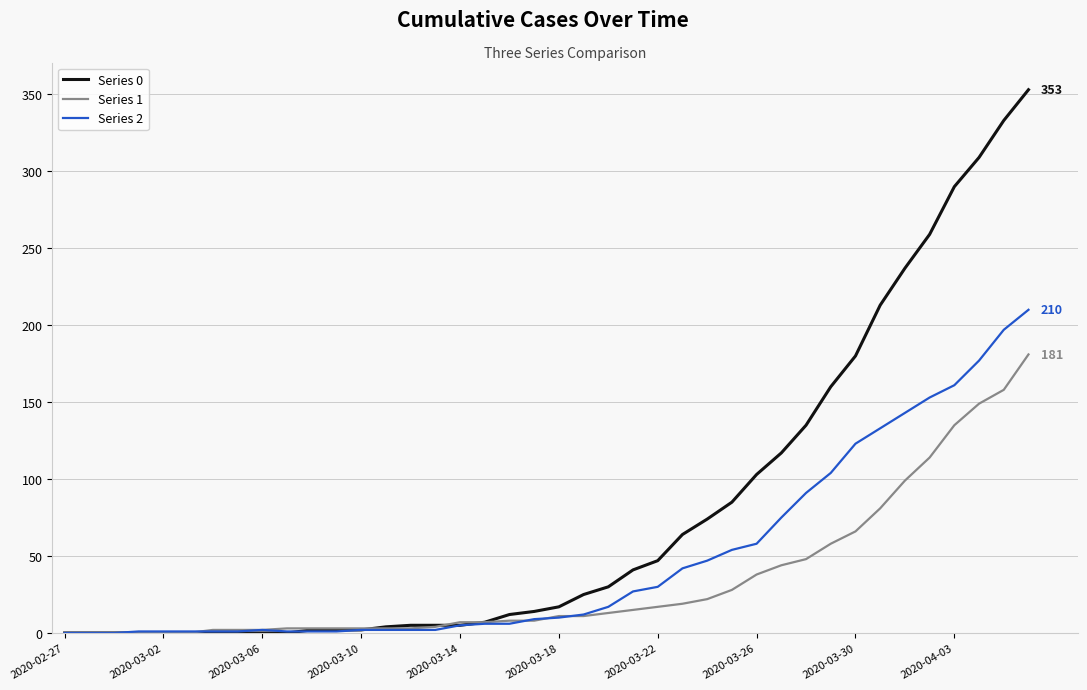

Which series has the widest spread of values?

Series 0